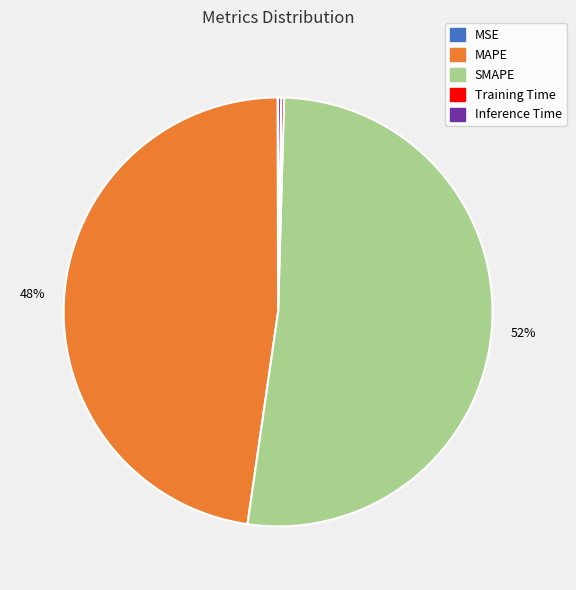

What is the majority slice?

SMAPE